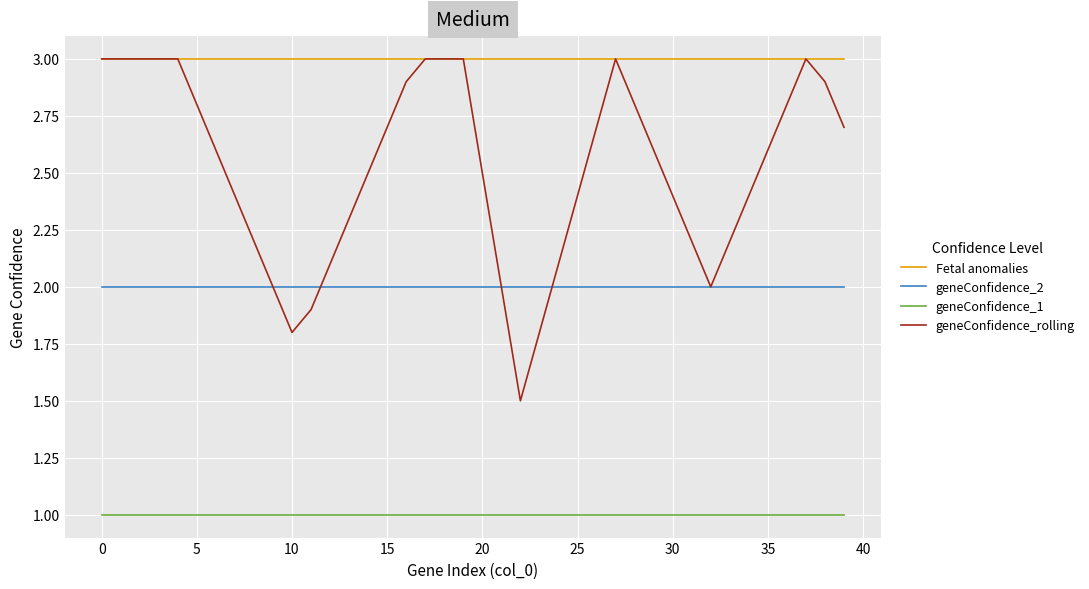

Which series has the largest range (max minus min)?

geneConfidence_rolling